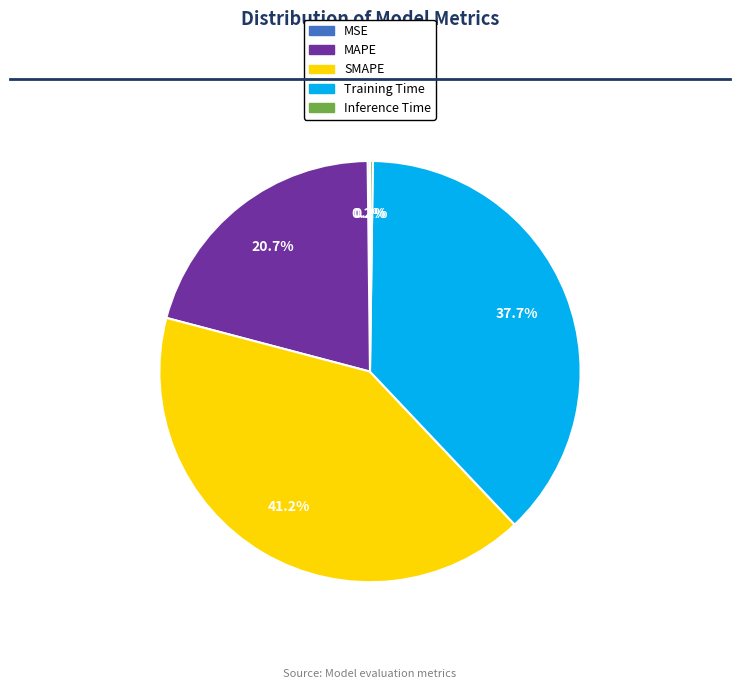

What is the largest slice in the pie chart?

SMAPE